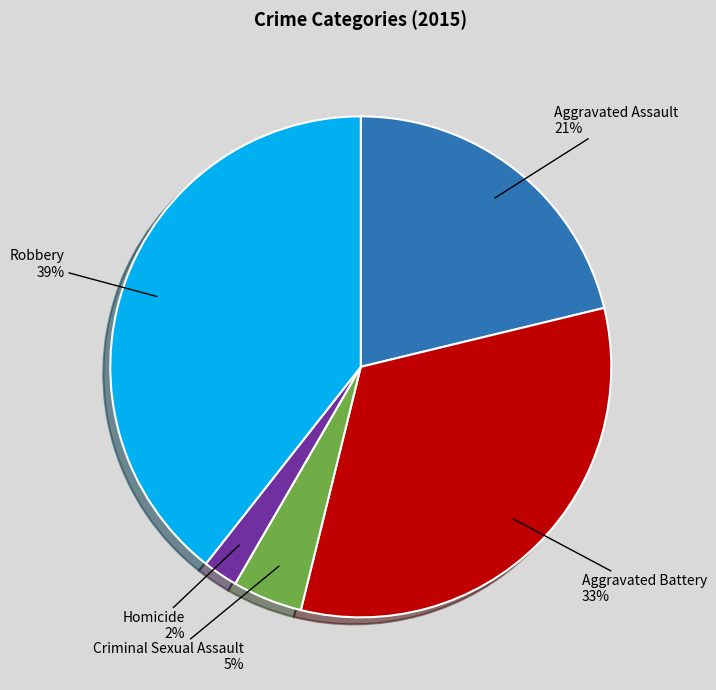

What percentage is the Aggravated Assault slice, to the nearest percent?

21%